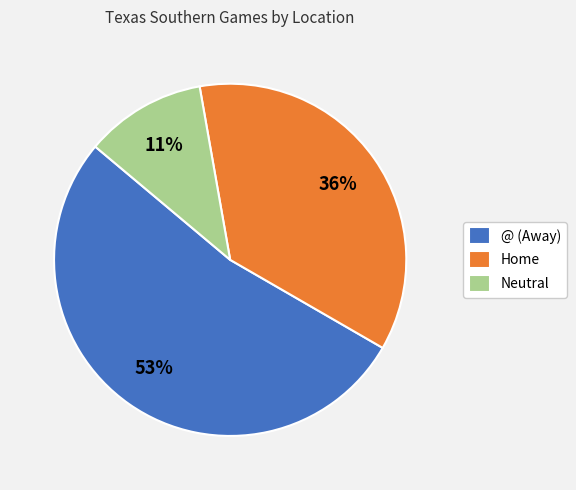

Which has a higher value, @ (Away) or Neutral?

@ (Away)